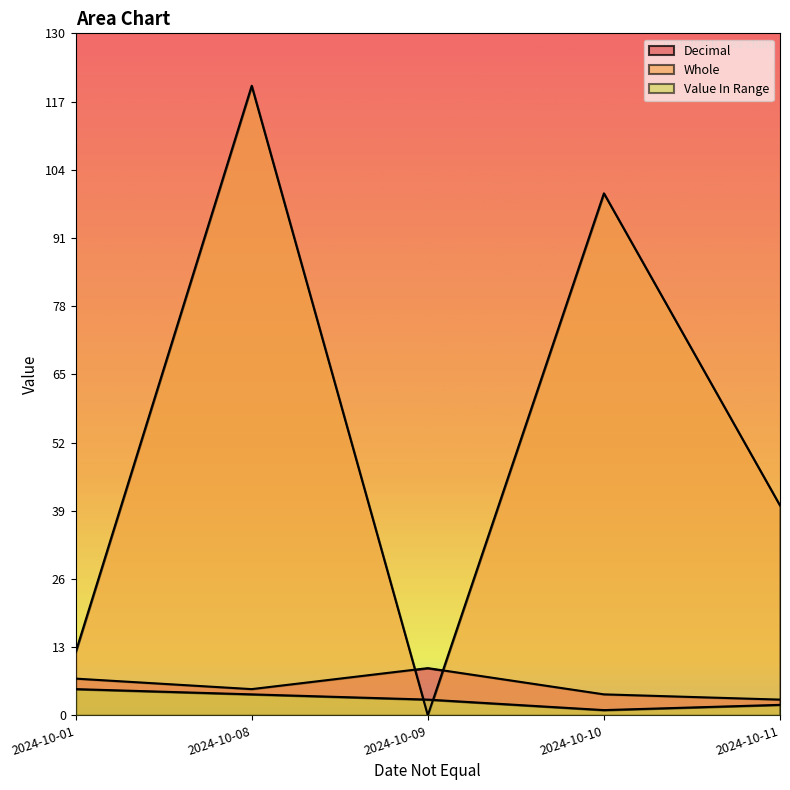

Reading right to left, transcribe all the data shown in this chart.

Decimal: 2024-10-01=7.0	2024-10-08=5.0	2024-10-09=9.0	2024-10-11=3.0	2024-10-10=4.0
Whole: 2024-10-01=12.0	2024-10-08=120.0	2024-10-09=0.0	2024-10-11=40.0	2024-10-10=99.5
Value In Range: 2024-10-01=5.0	2024-10-08=4.0	2024-10-09=3.0	2024-10-11=2.0	2024-10-10=1.0